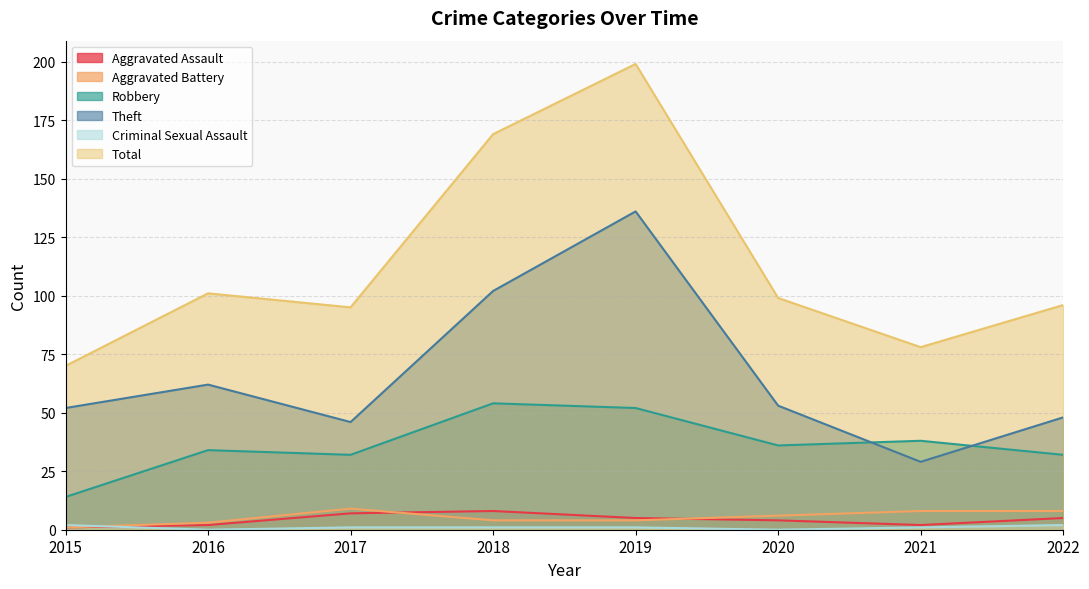

Does the chart display data point markers on the line(s)?

No